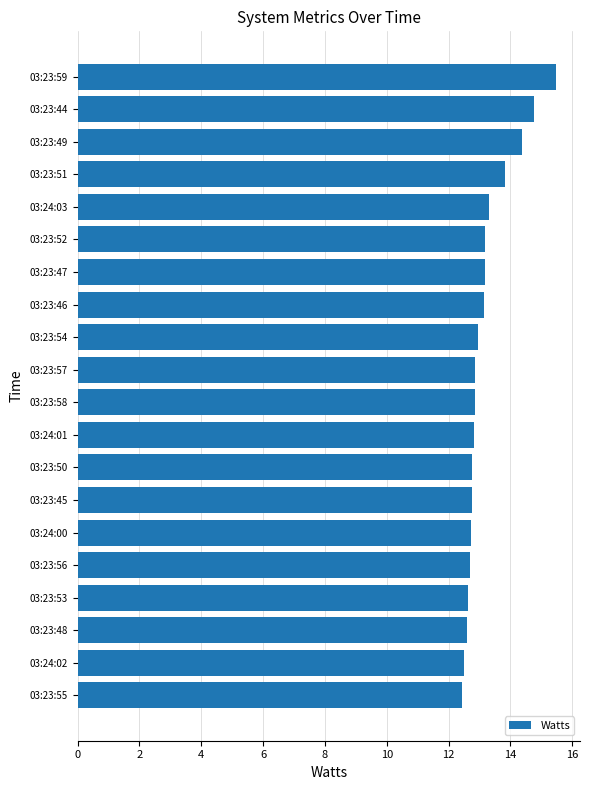

The value at 03:23:58 is 12.9. True or false?

True